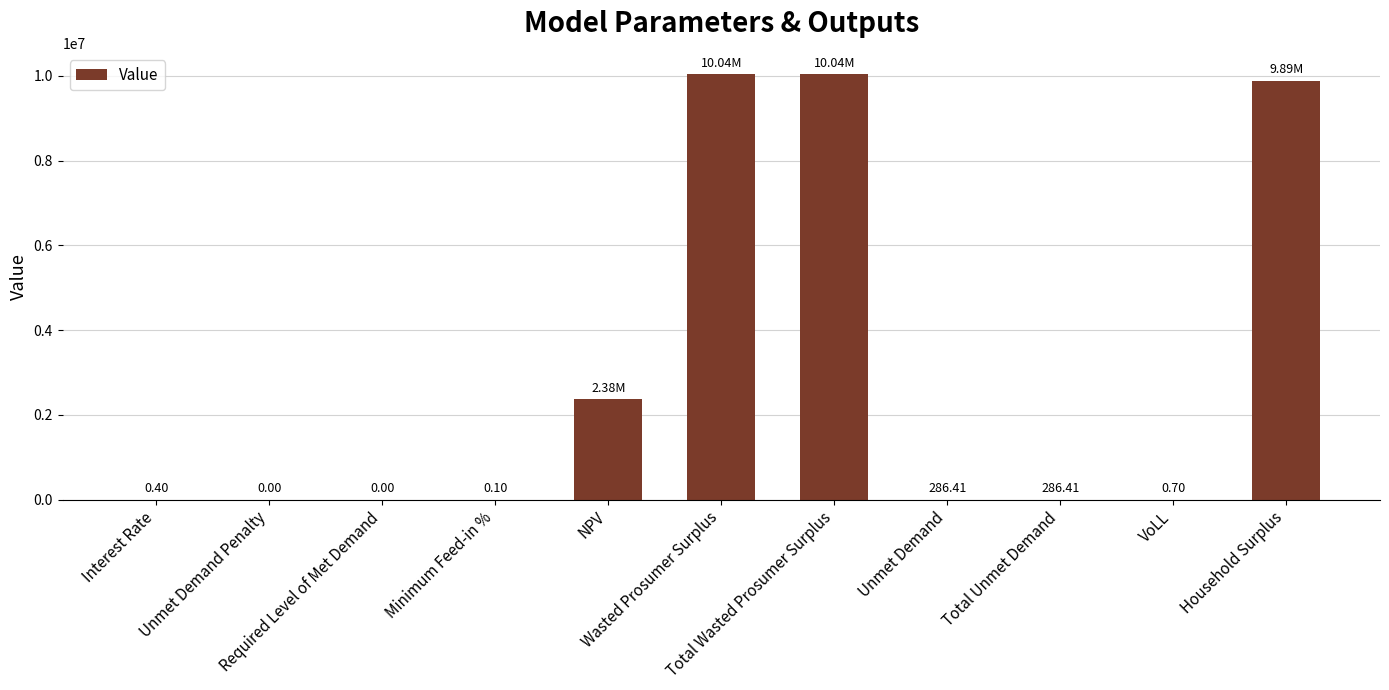

How many data points does each series have?

11